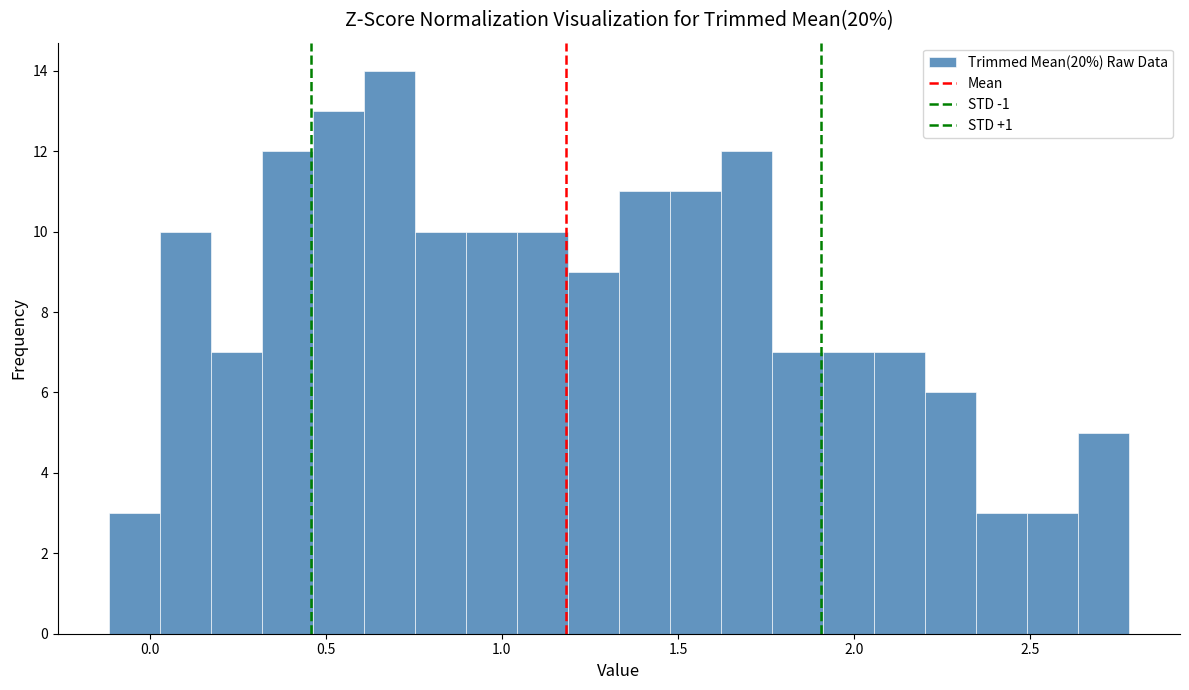

Around what value on the x-axis is the tallest bar? Give the approximate position of its centre, as read against the axis.

0.70